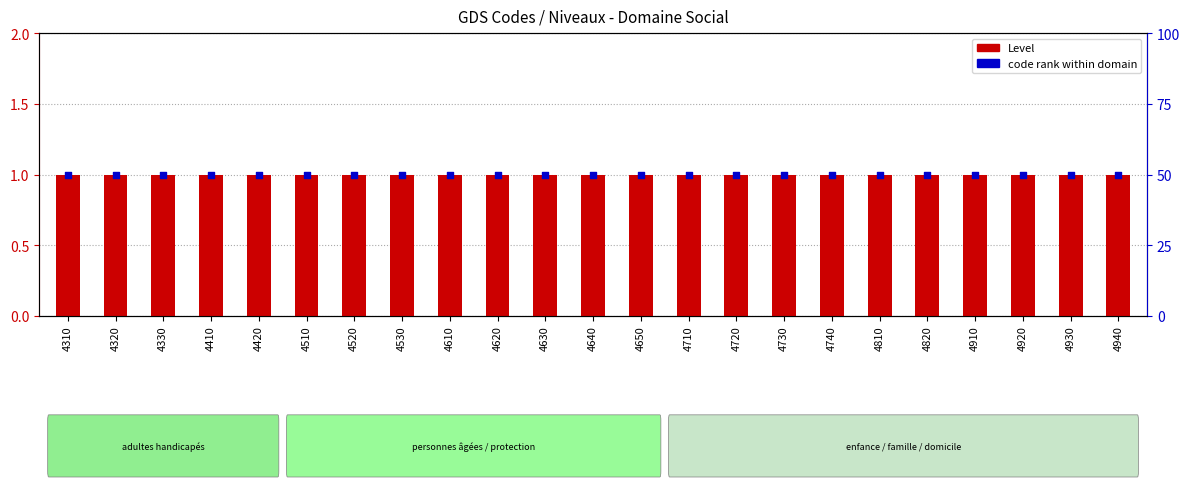

Which series has the largest total across all categories?

code rank within domain